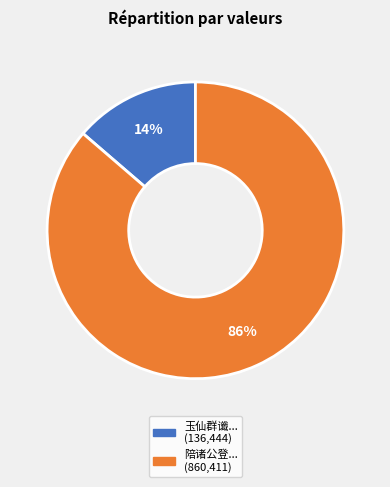

Is there a majority slice in this chart?

Yes